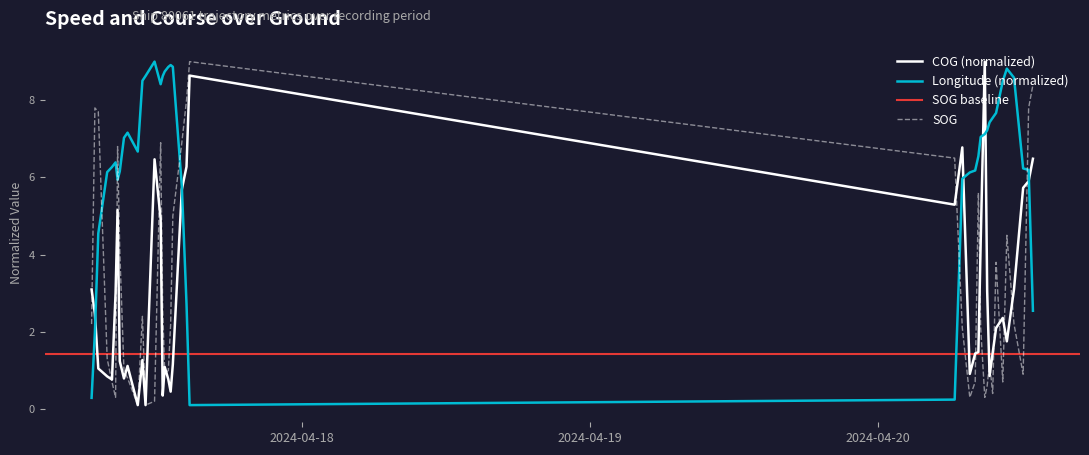

What is the maximum value for SOG?

9.0